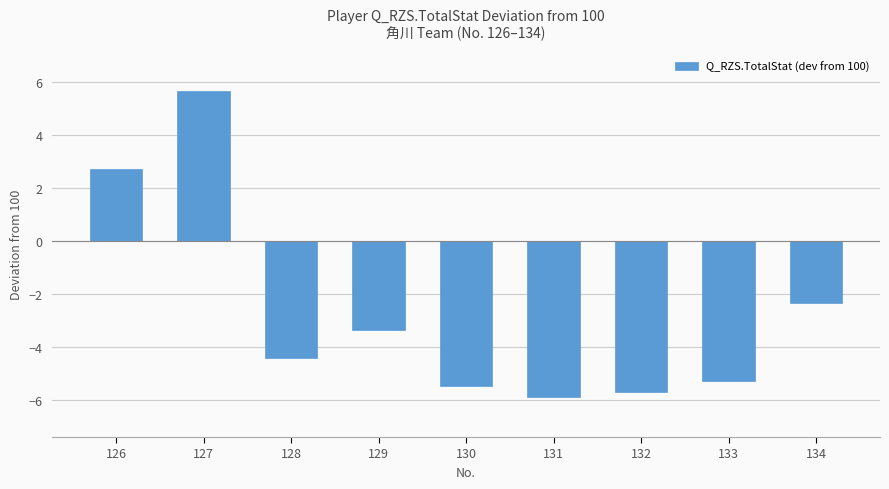

At which category does the chart reach its peak across all series?

127